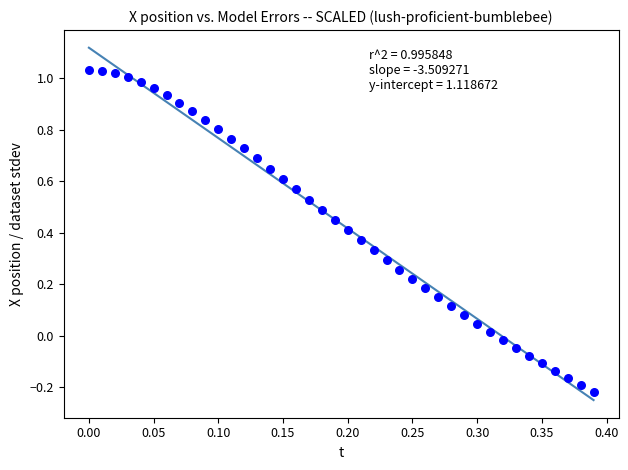

What is the range of Y values (max minus min)?

1.2